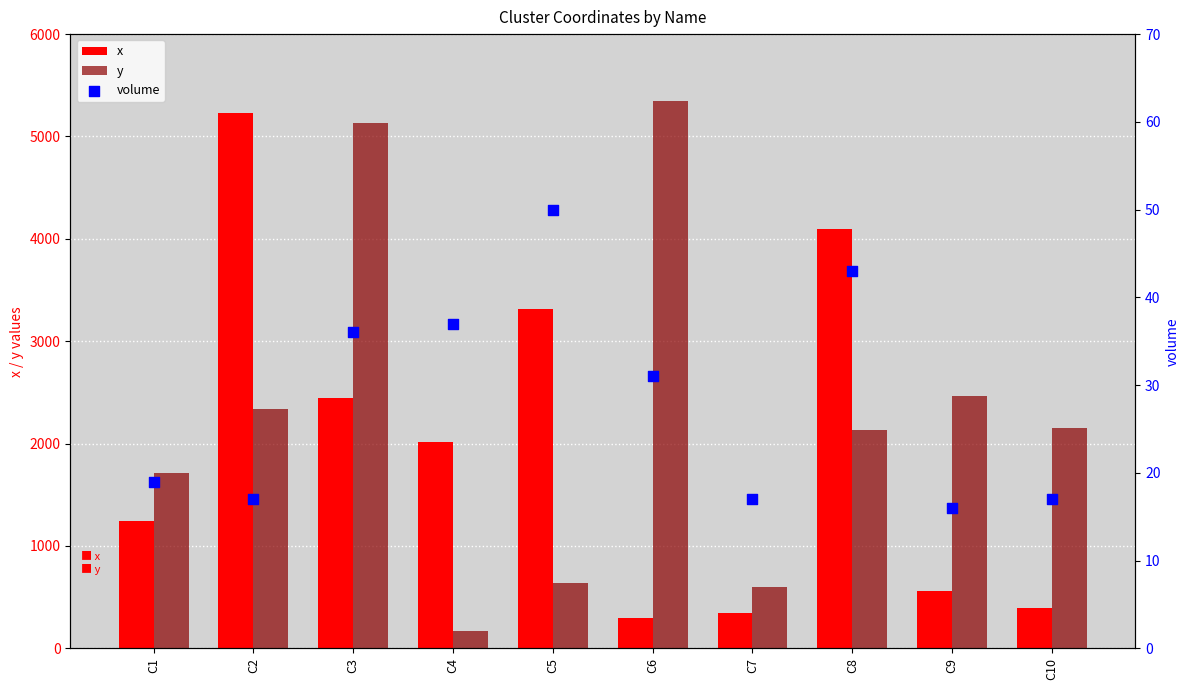

What is the total value across all series at C4?

2224